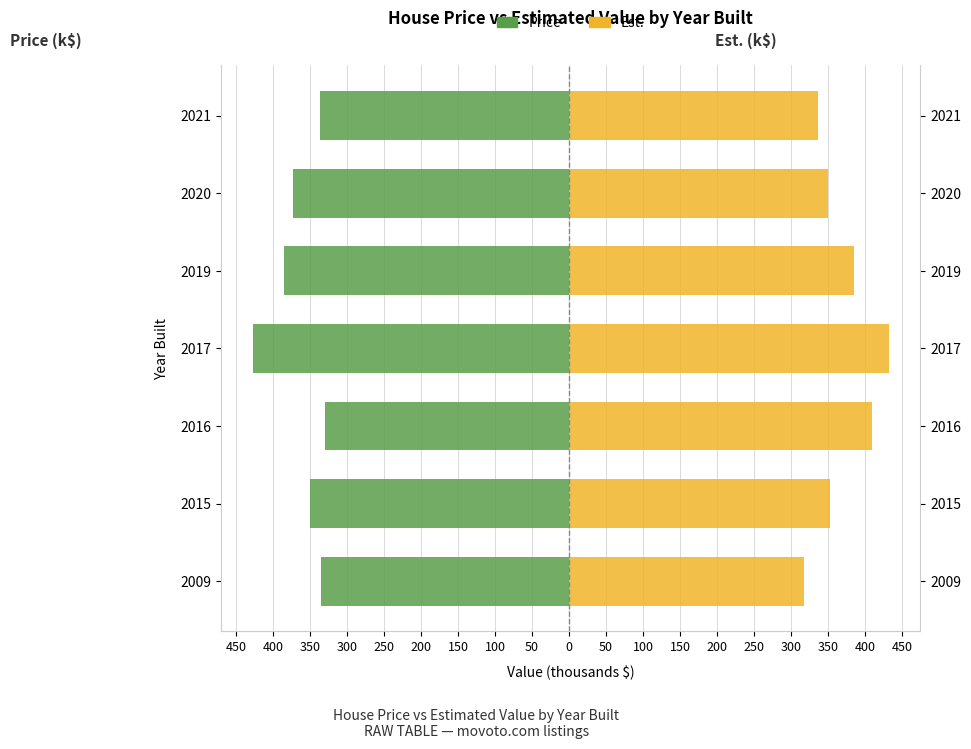

Are the bars grouped side by side (vs. stacked)?

Yes